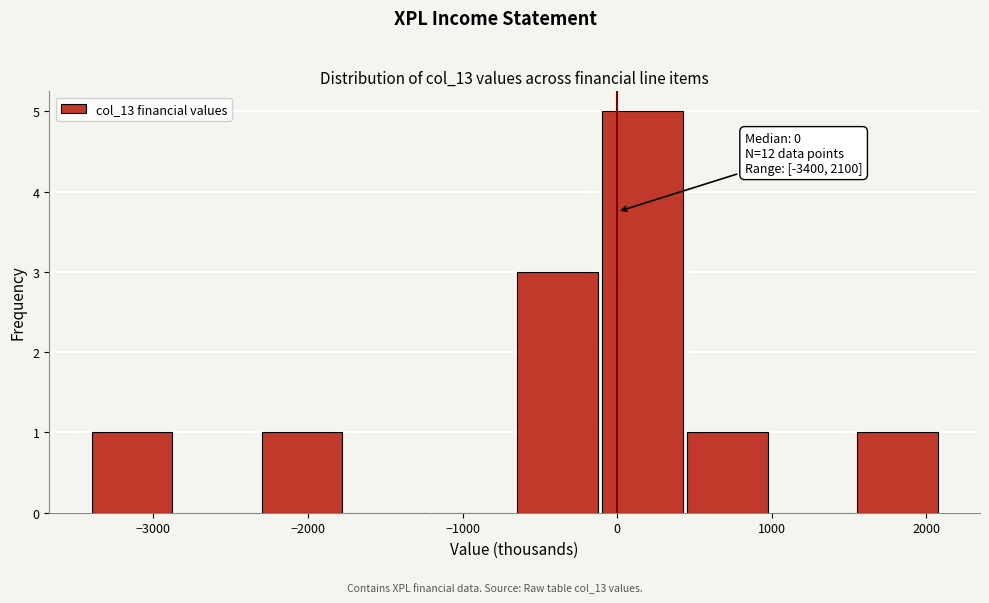

Which range on the x-axis has the tallest bar?

-100 to 450